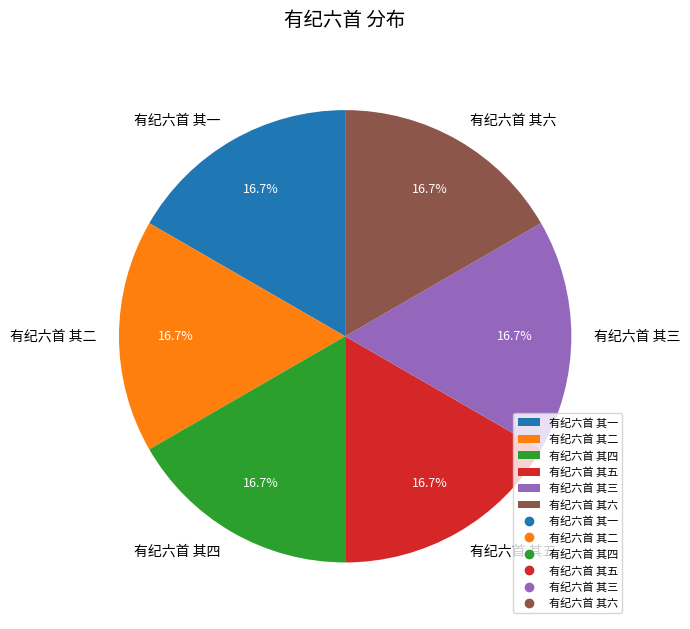

Count the number of slices in the pie.

6